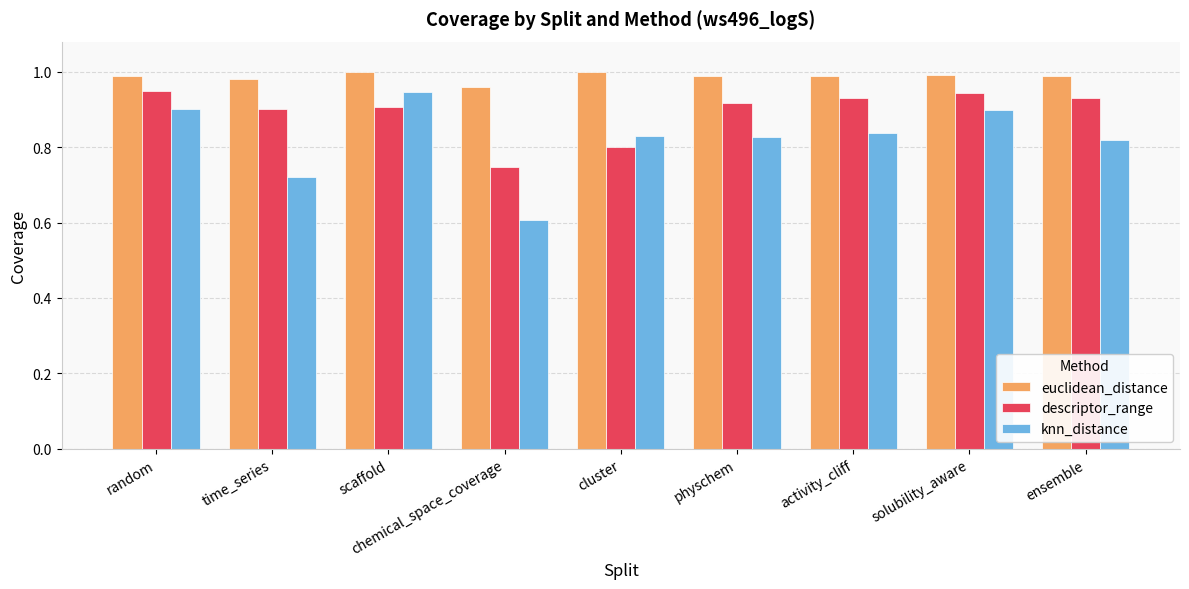

How many groups of bars are there?

9